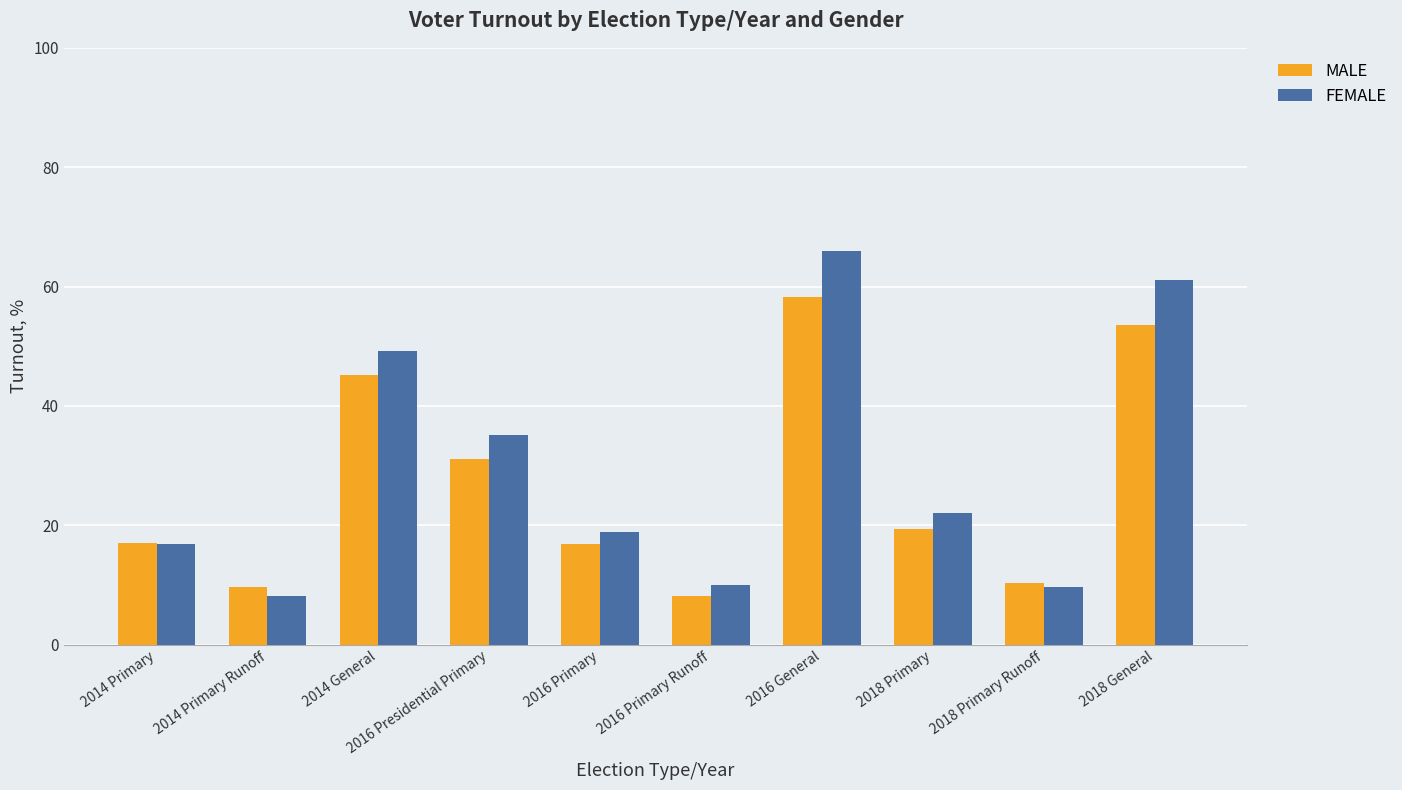

What are all the series names shown in the legend?

MALE, FEMALE